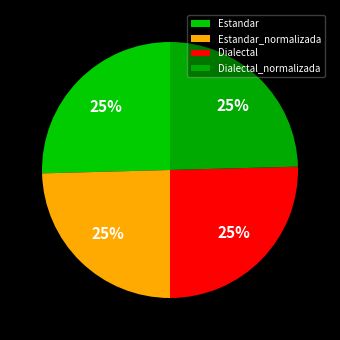

Rank the categories by value from lowest to highest.

Estandar_normalizada, Dialectal_normalizada, Estandar, Dialectal